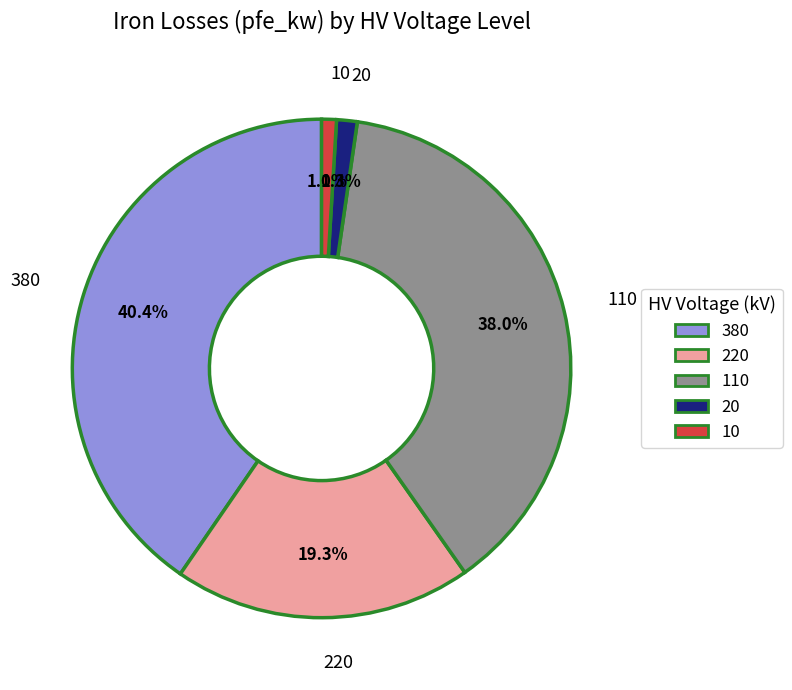

Is there any slice that represents more than half of the pie?

No